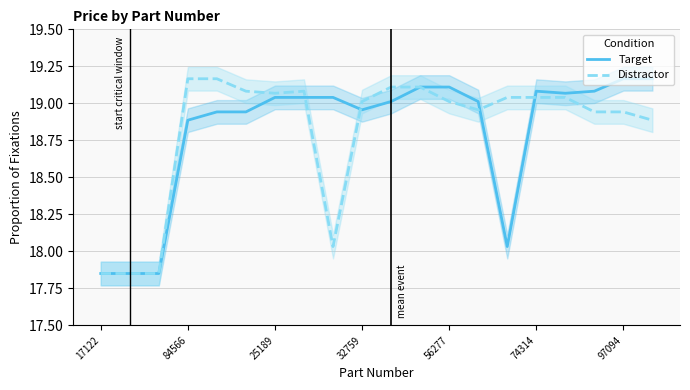

What are all the series names shown in the legend?

Target, Distractor